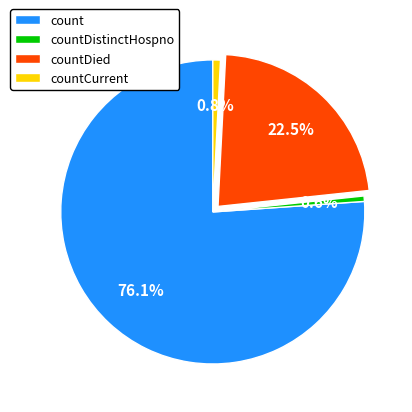

What percentage do count and countDistinctHospno together represent?

76.7%